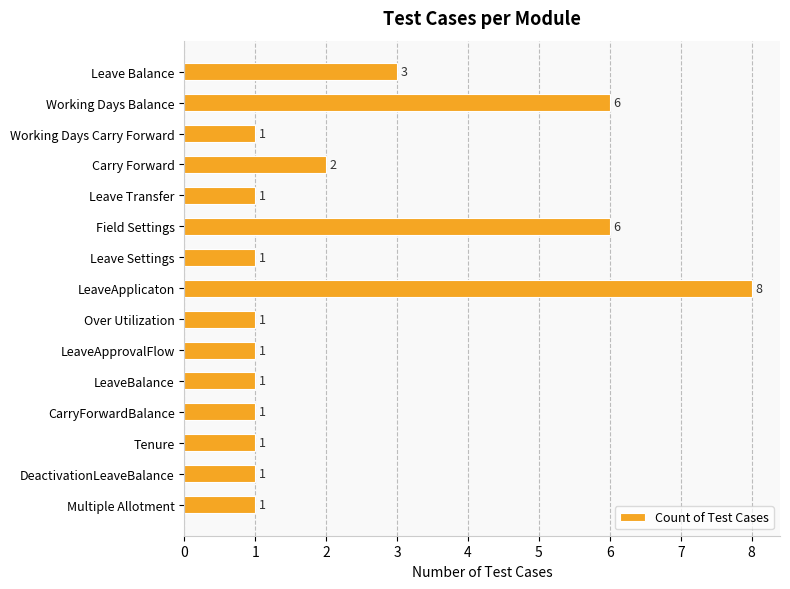

Are the bars horizontal?

Yes